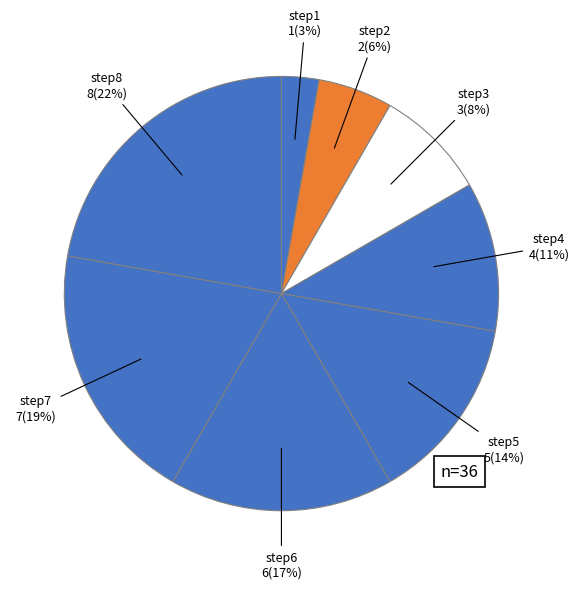

Which slice is the smallest?

step1